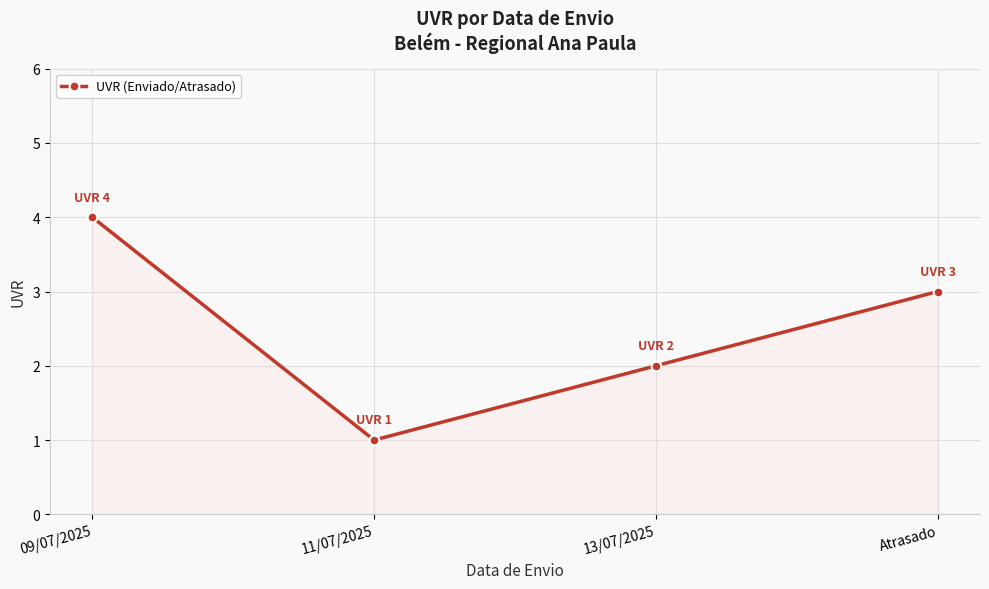

What is the label of the 2nd point from the right?

13/07/2025